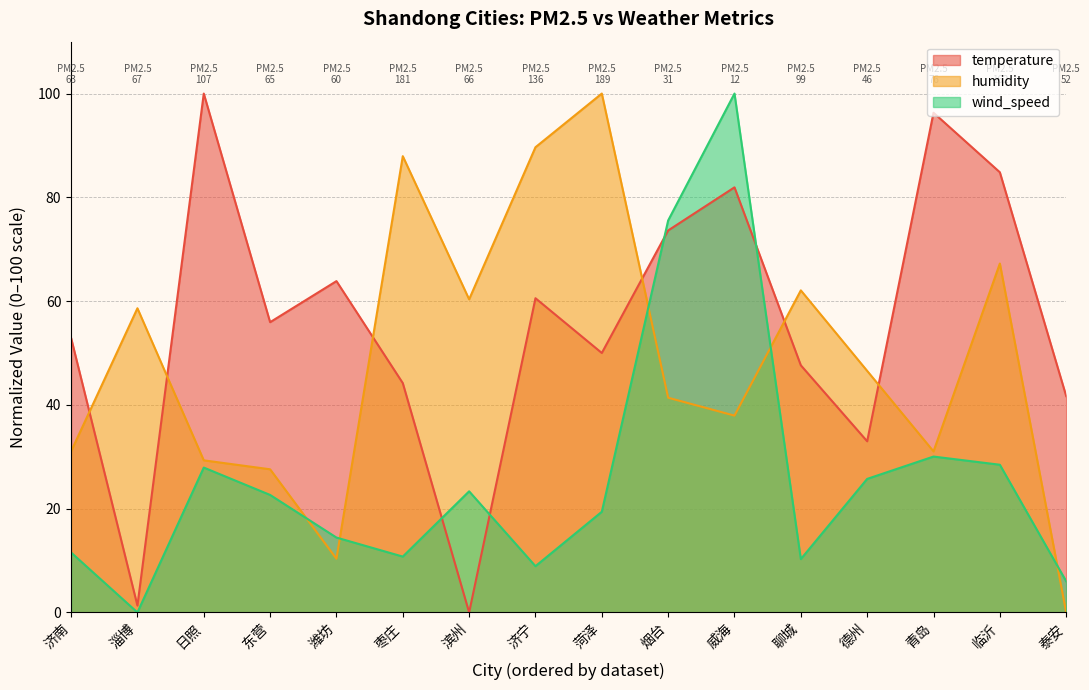

How many values in temperature are above zero?

15